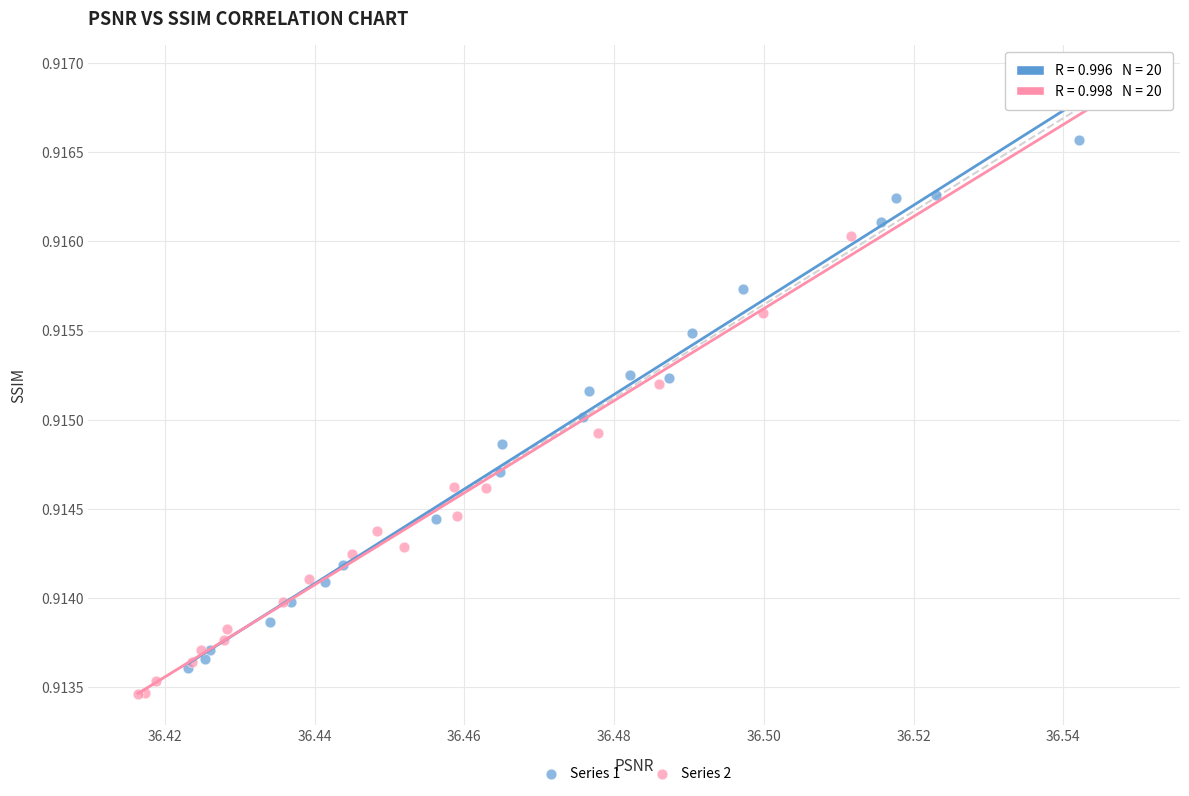

Which series has the largest Y range (max minus min)?

Series 2